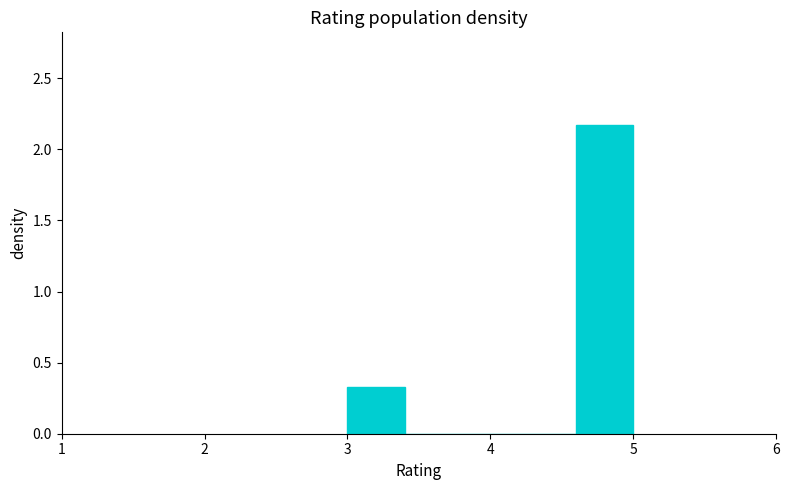

Reading left to right, list every bar in this chart as the range it spans on the x-axis followed by its height. The values are not printed on the chart, so give them approximately, as read against the axis.

3.0 to 3.4: 0.35
3.4 to 3.8: 0
3.8 to 4.2: 0
4.2 to 4.6: 0
4.6 to 5.0: 2.15